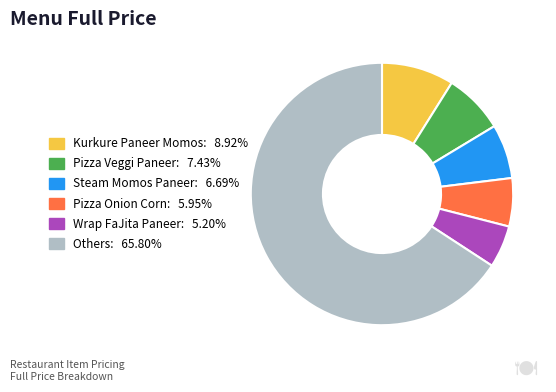

Is there a majority slice in this chart?

Yes